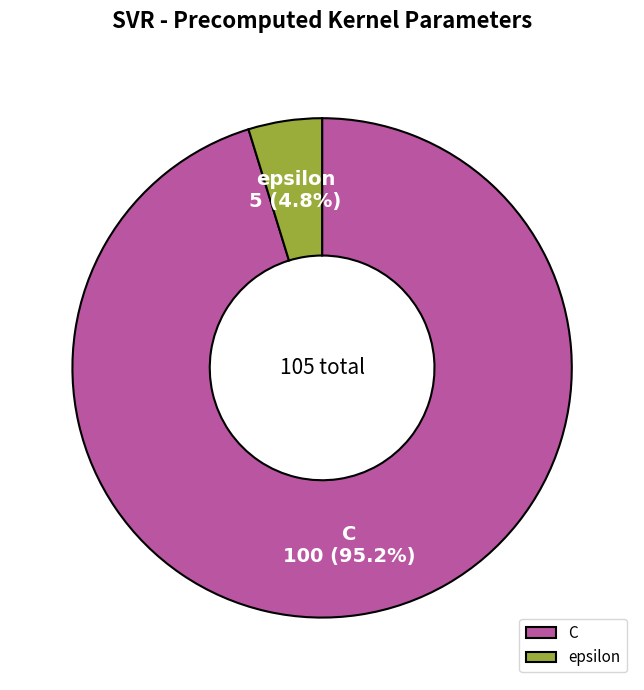

To the nearest percent, what percentage of the pie is epsilon?

5%